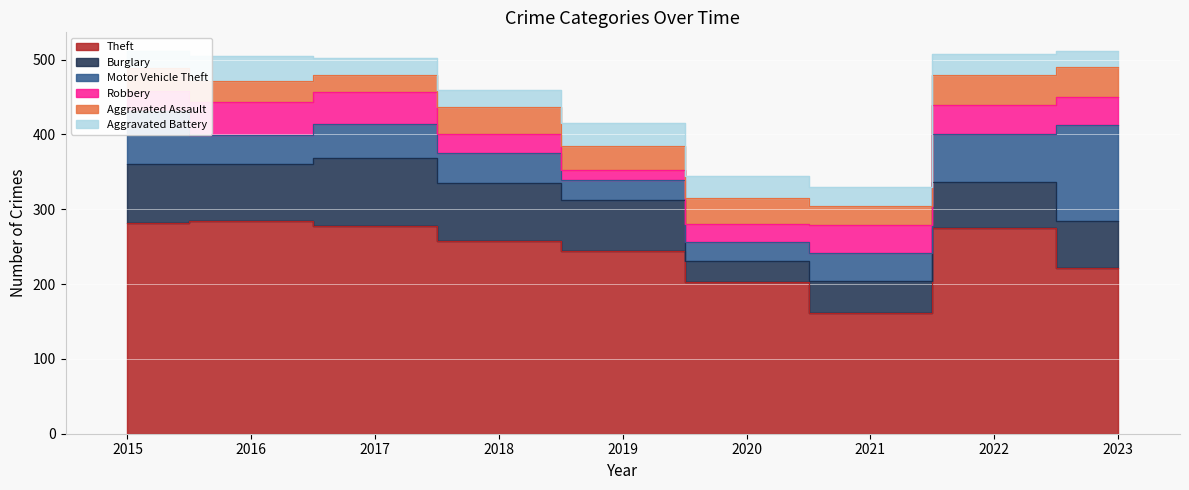

What are all the series names shown in the legend?

Theft, Burglary, Motor Vehicle Theft, Robbery, Aggravated Assault, Aggravated Battery